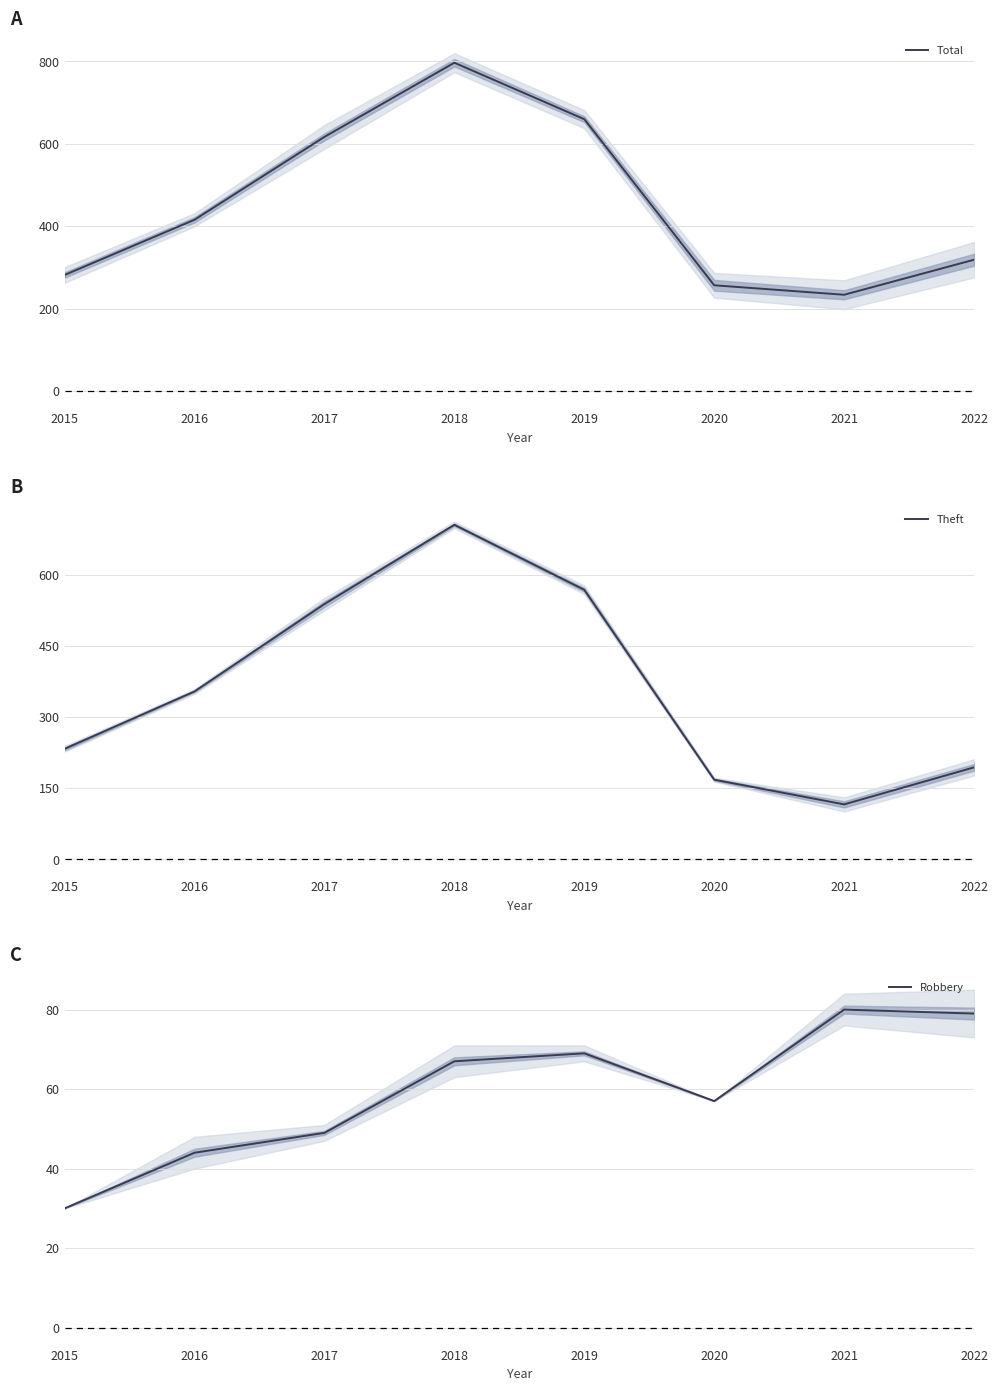

What is the sum of all Theft values?

2876